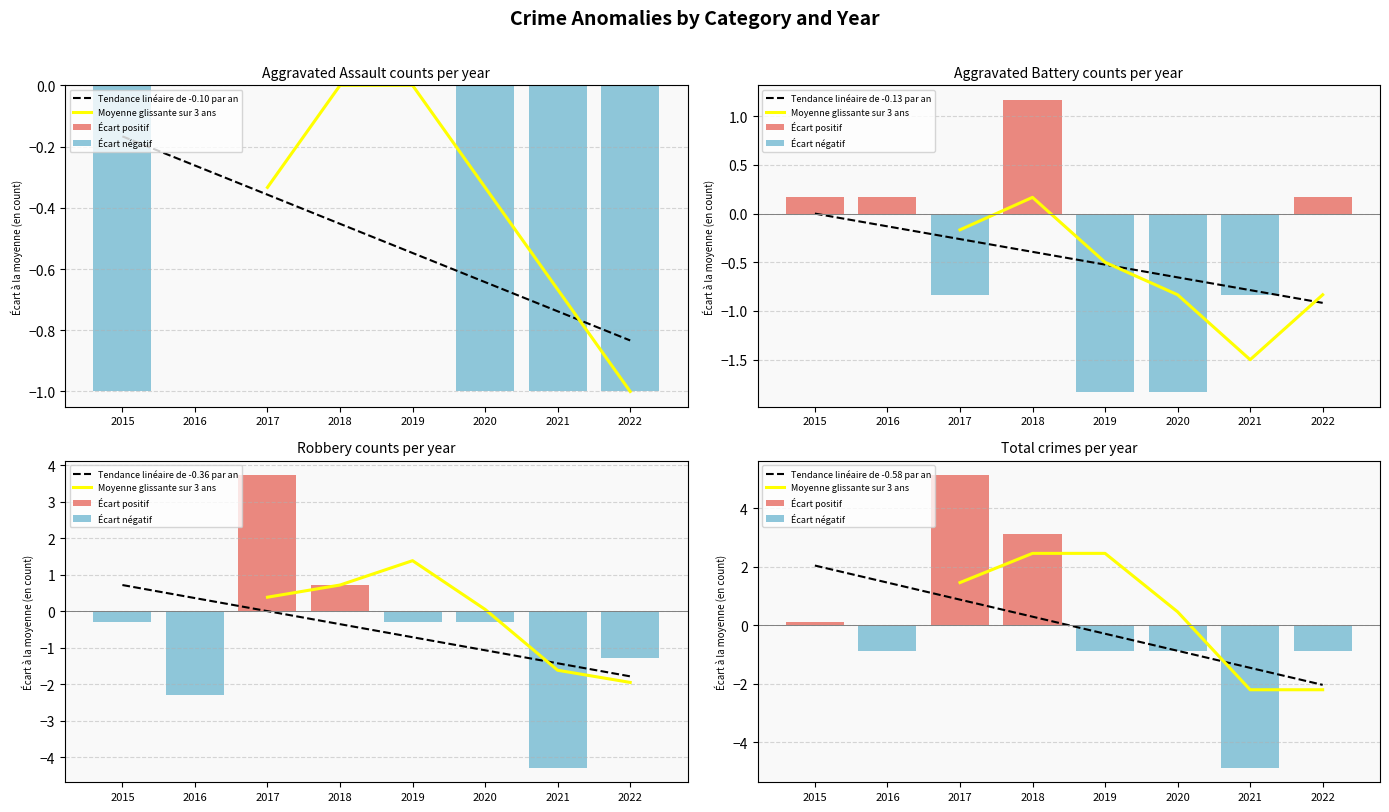

What is the lowest value of the Tendance linéaire de -0.36 par an series?

-1.8